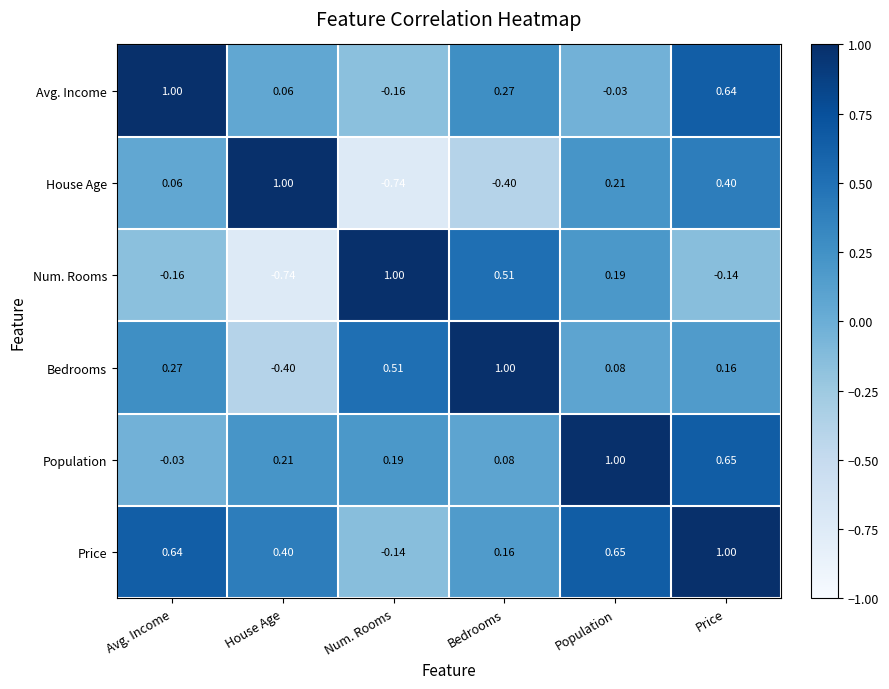

Which category has the lowest value in the House Age series?

Num. Rooms